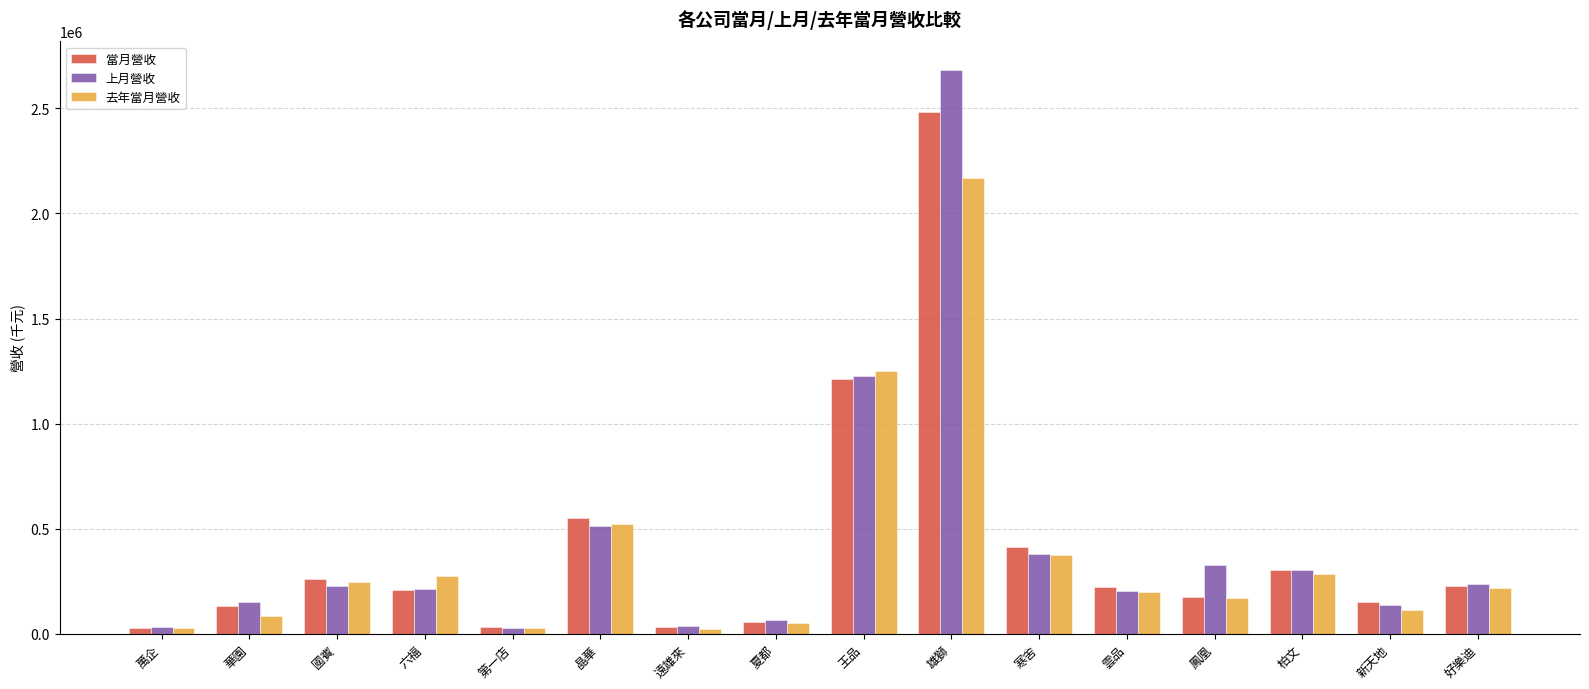

The value of 上月營收 at 王品 is 1225769. True or false?

True